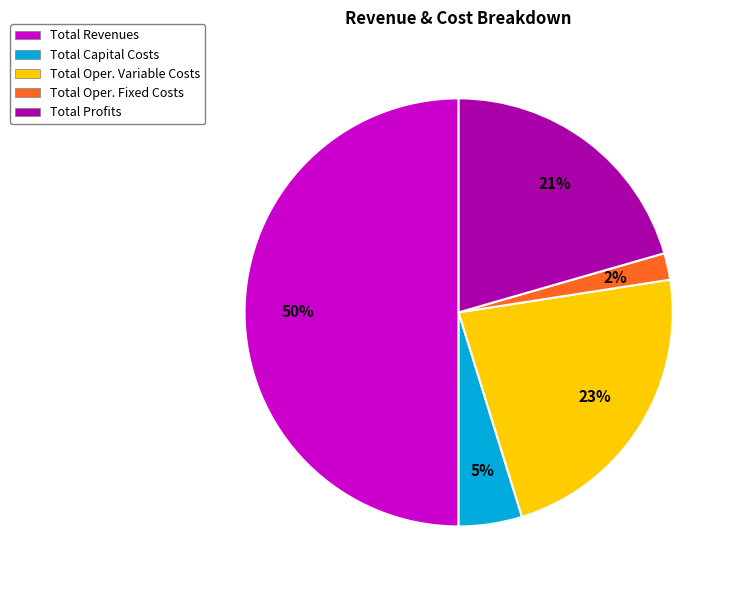

Which slice is the largest?

Total Revenues